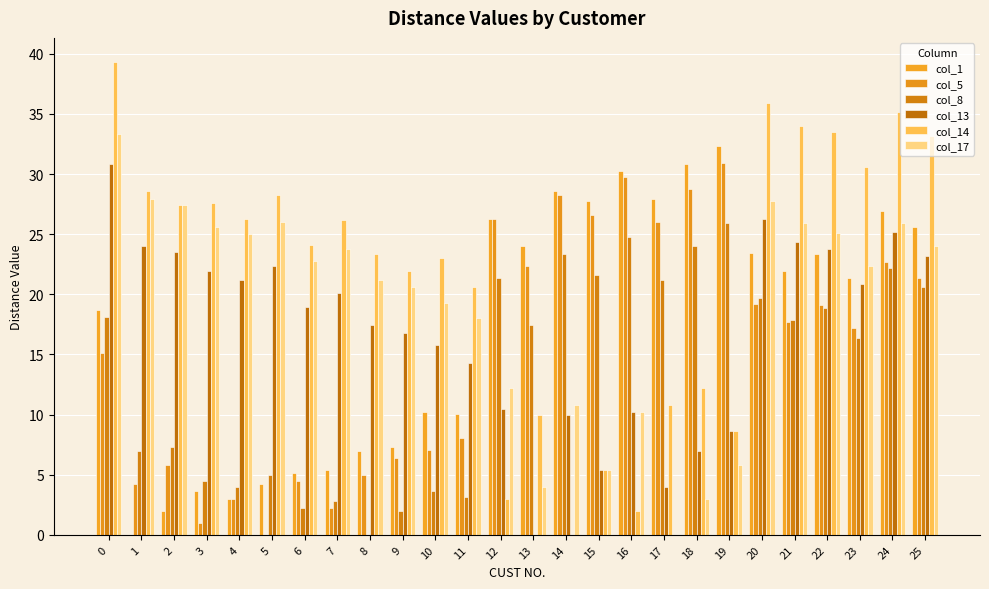

How many data points in col_8 are above 17?

14